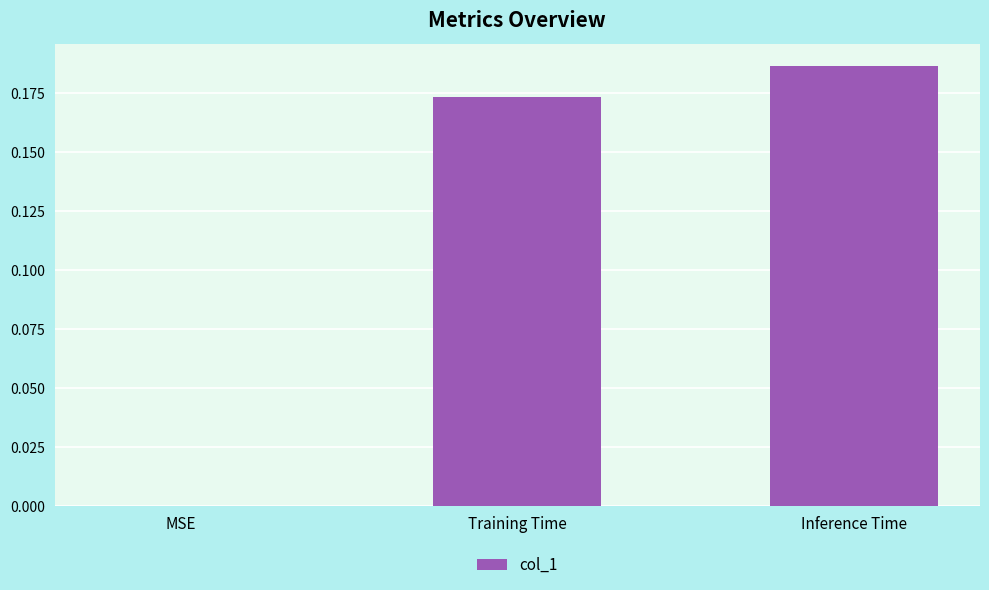

Is it true that the value at MSE is -0.1?

False